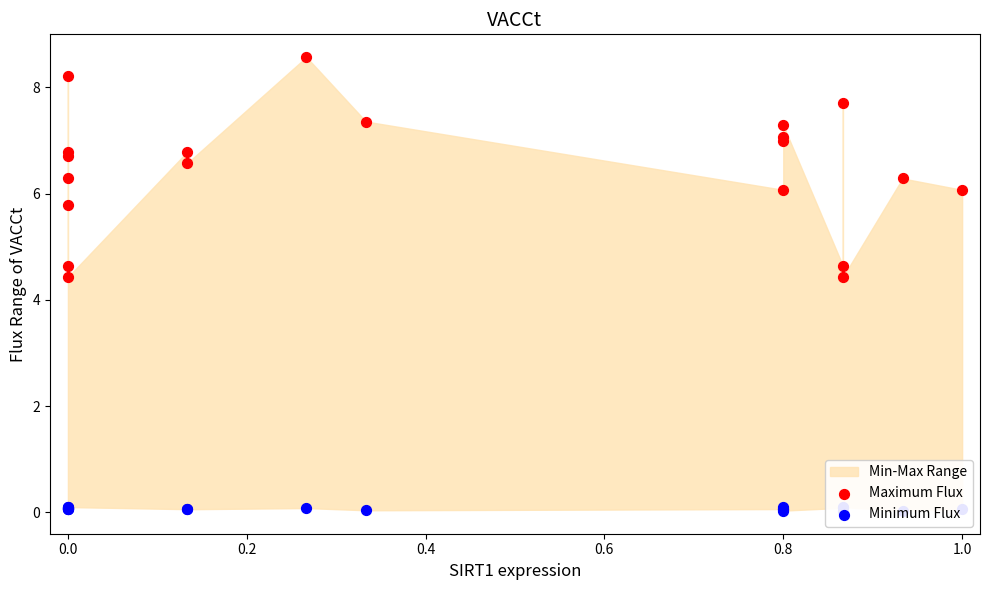

Which series has the largest total across all categories?

Maximum Flux